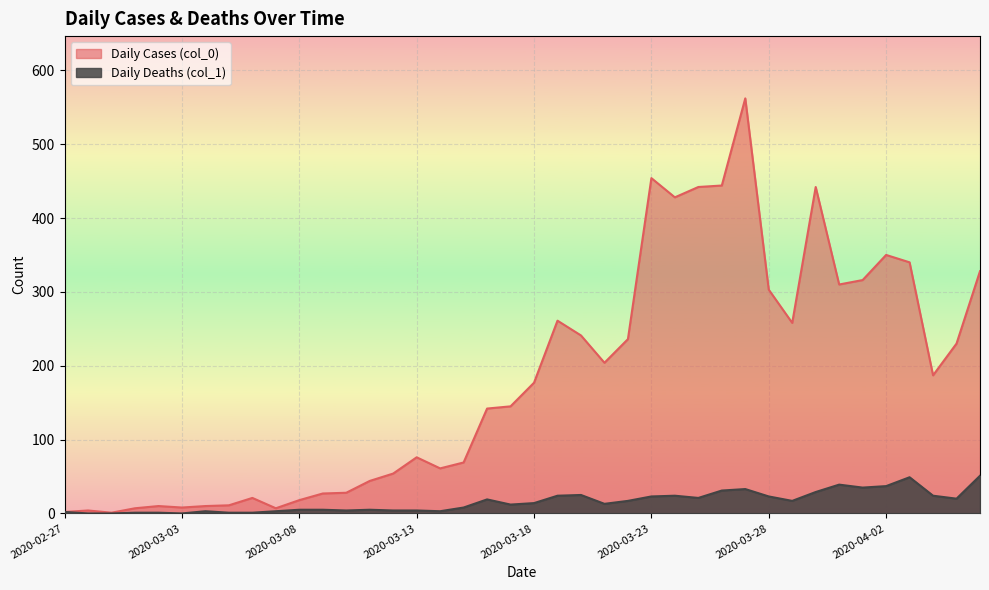

Rank the series by their maximum value, from highest to lowest.

Daily Cases (col_0), Daily Deaths (col_1)